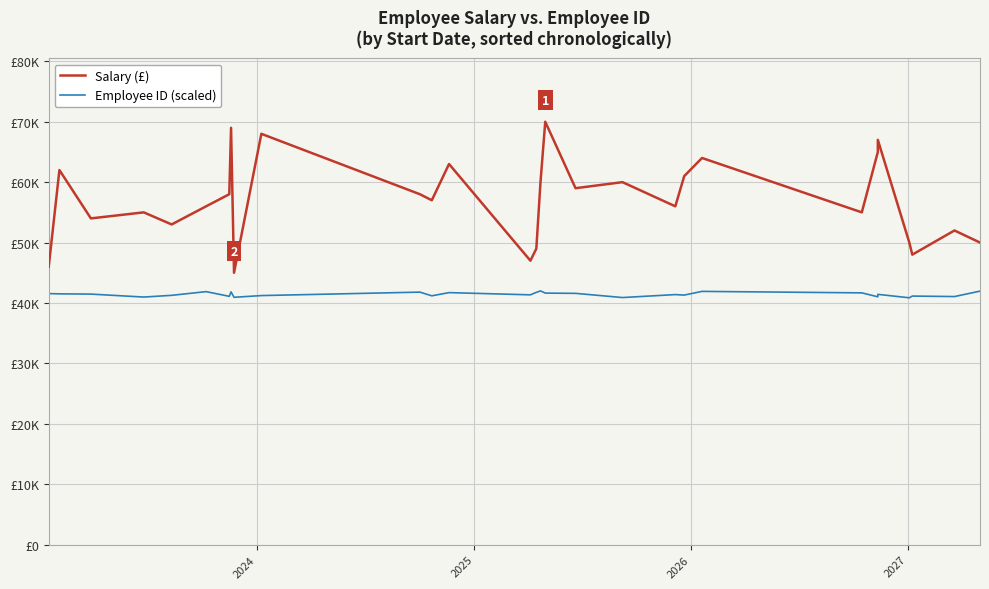

Rank the series by their average value, from lowest to highest.

Employee ID (scaled), Salary (£)